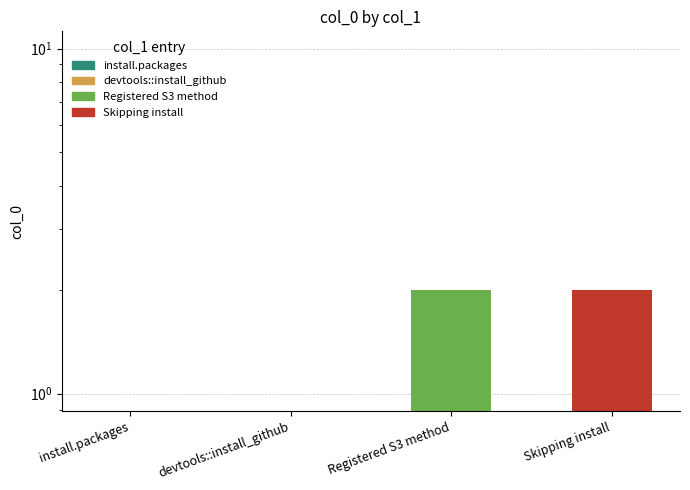

Reading right to left, extract all data points from this chart.

Skipping install=2	Registered S3 method=2	devtools::install_github=0	install.packages=0